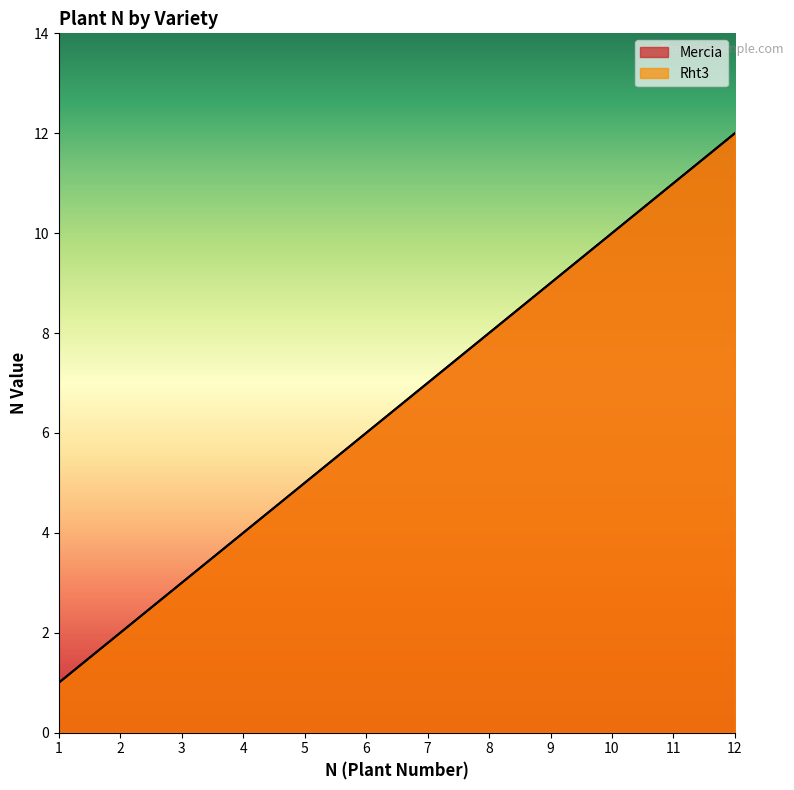

How many distinct data groups are displayed?

2